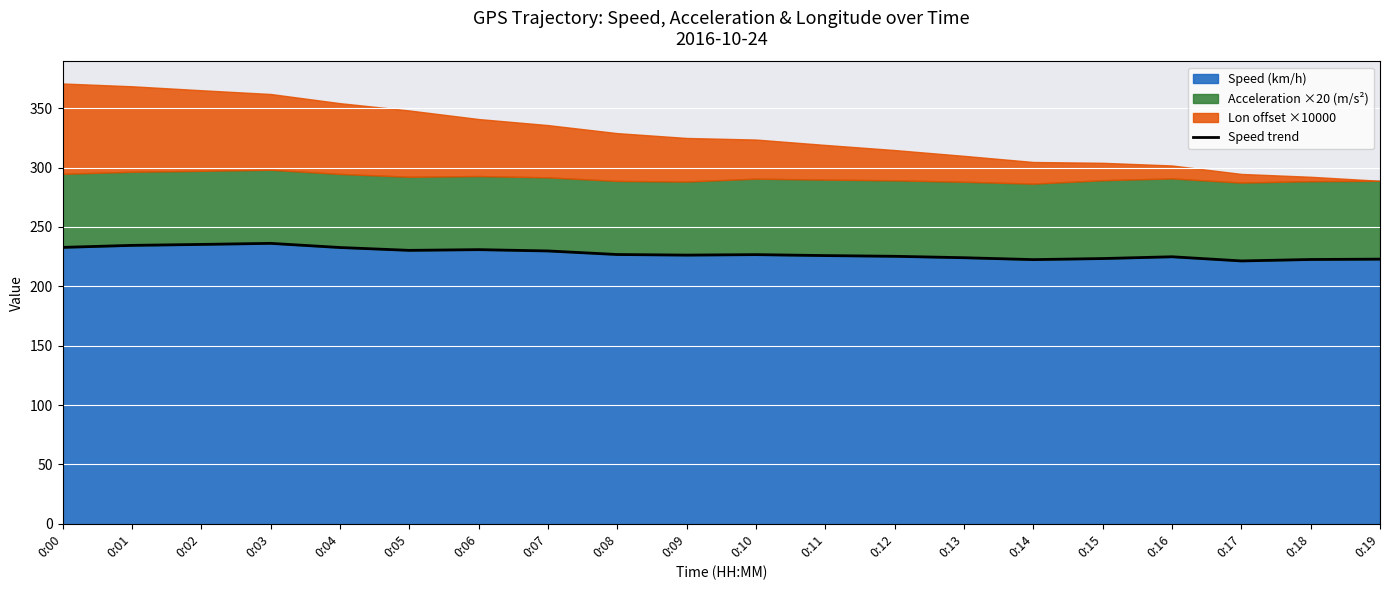

How many values are below 226?

9